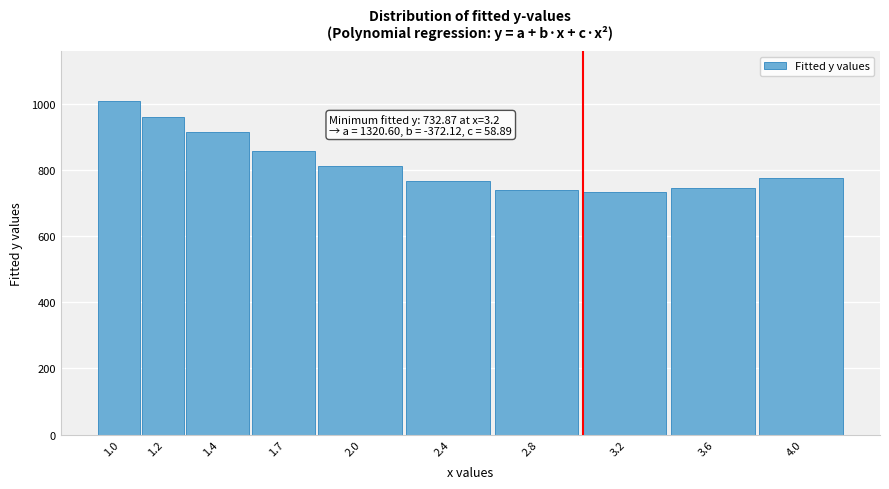

What is the difference between the maximum and second lowest values?

267.0